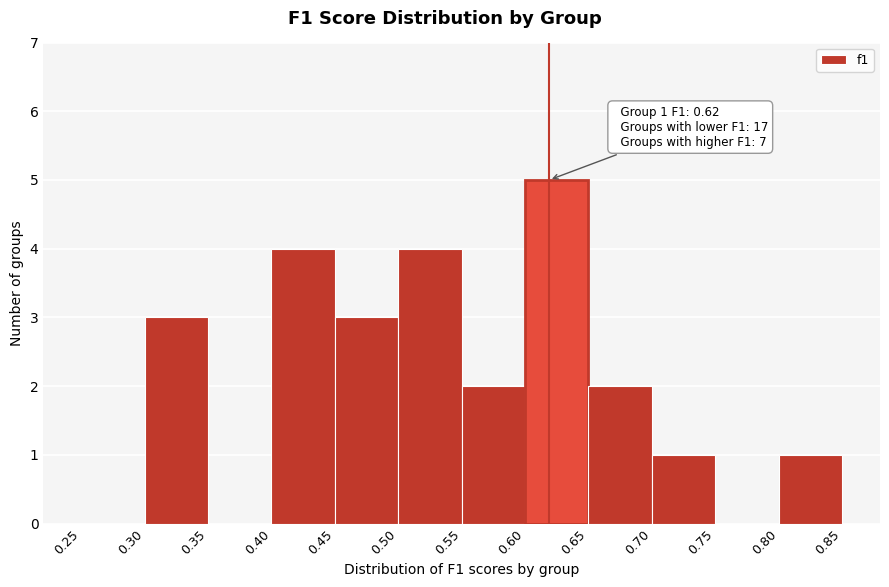

Over which range of the x-axis is the bar tallest?

0.60 to 0.65